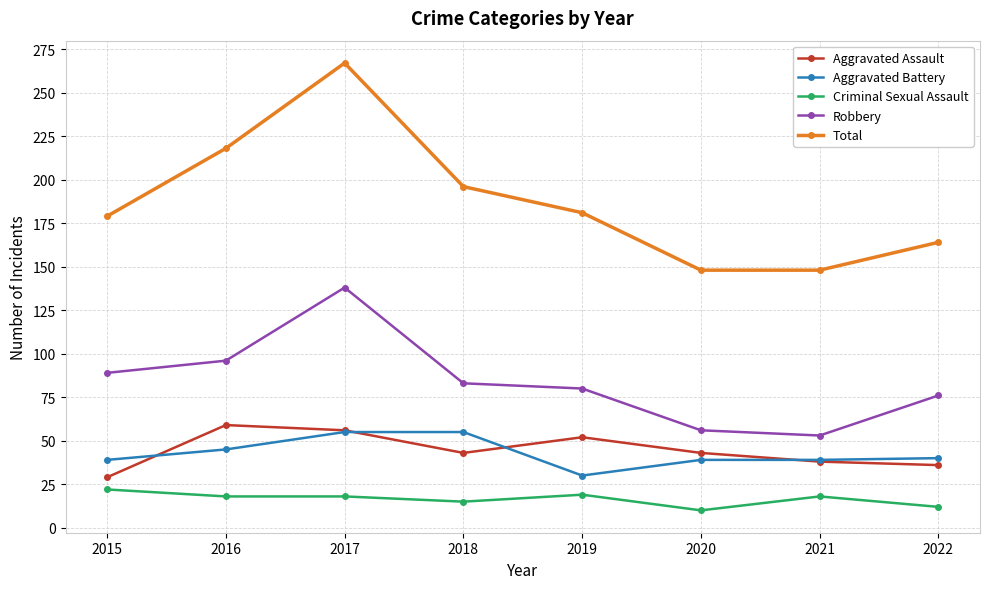

What is the spread (max minus min) of values at 2017?

249